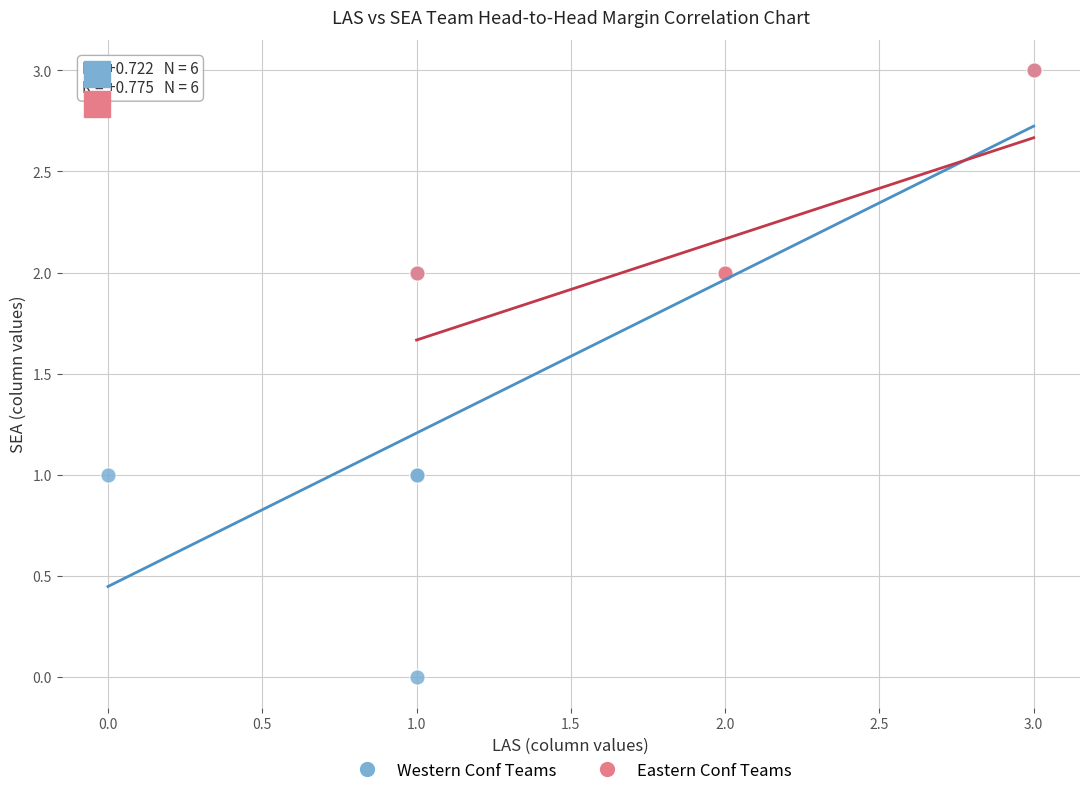

What are all the series names shown in the legend?

Western Conf Teams, Eastern Conf Teams